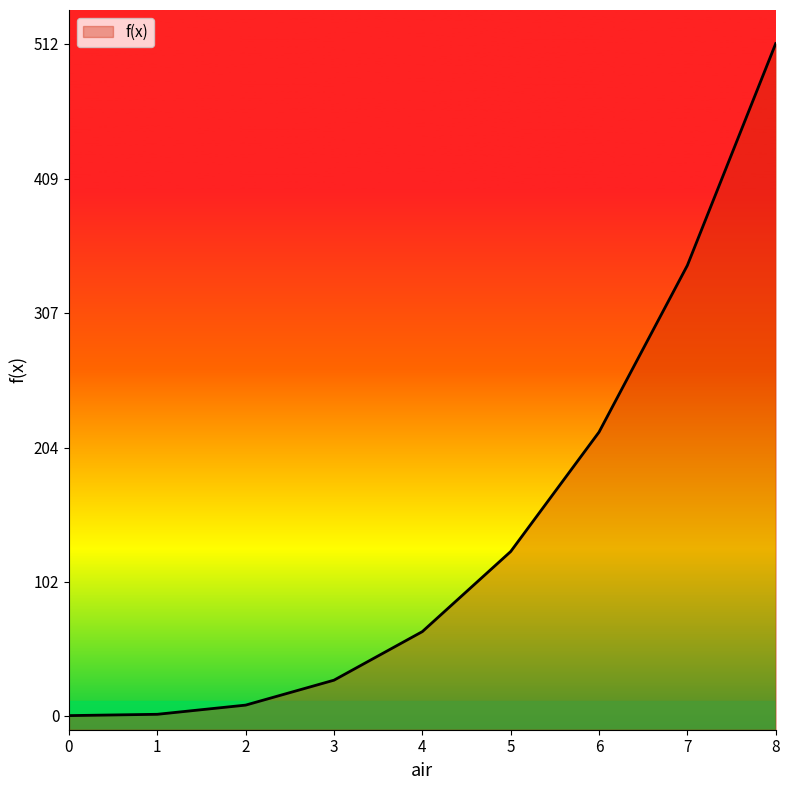

What is the difference between the maximum and second lowest values?

511